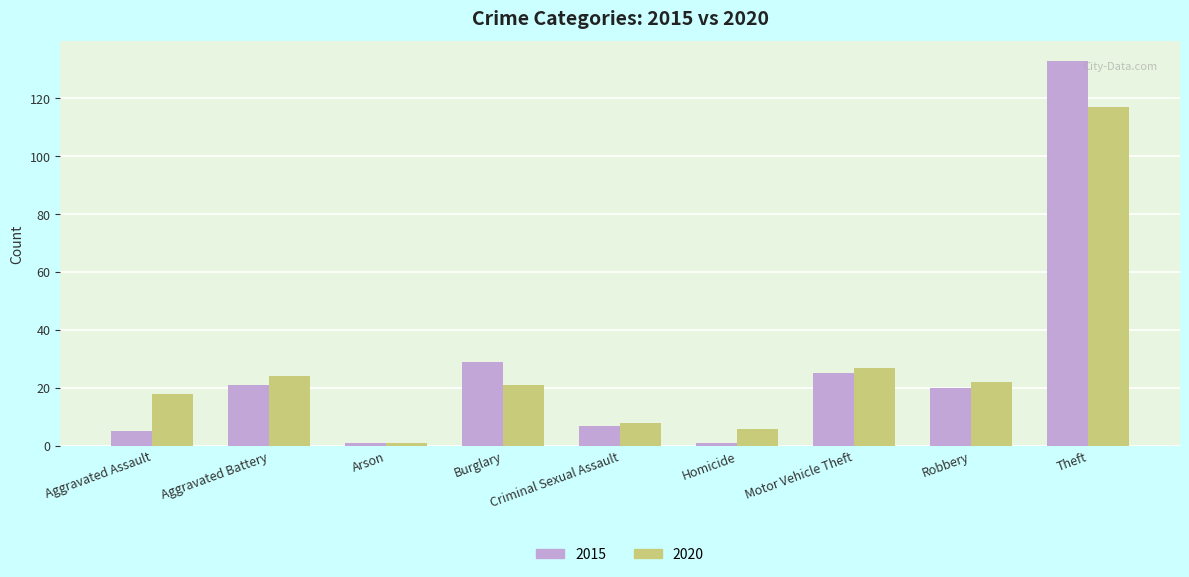

What is the greatest value displayed?

133